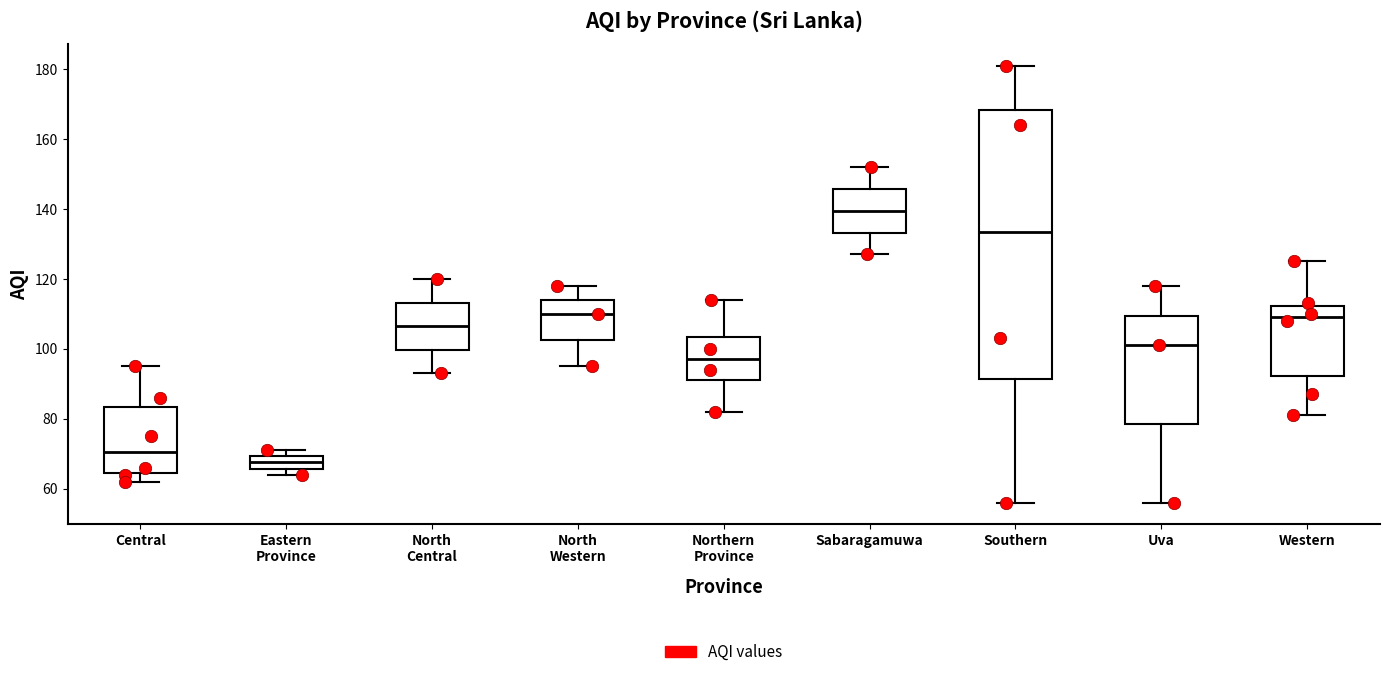

Where is the lower edge of the box for Eastern Province on the y-axis? The values are not printed on the chart, so give them approximately, as read against the axis.

66